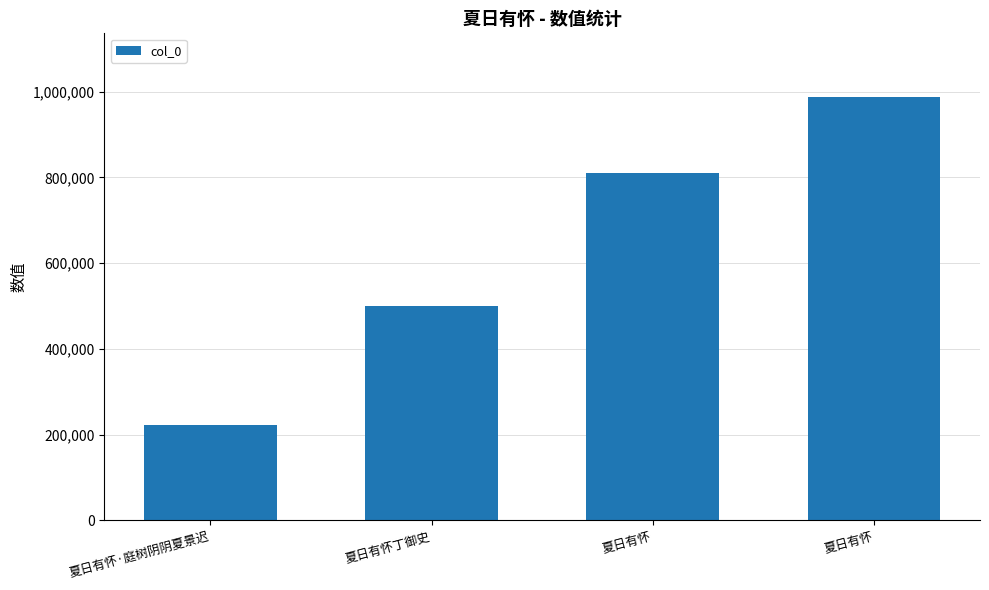

How many data points are less than 809170?

2